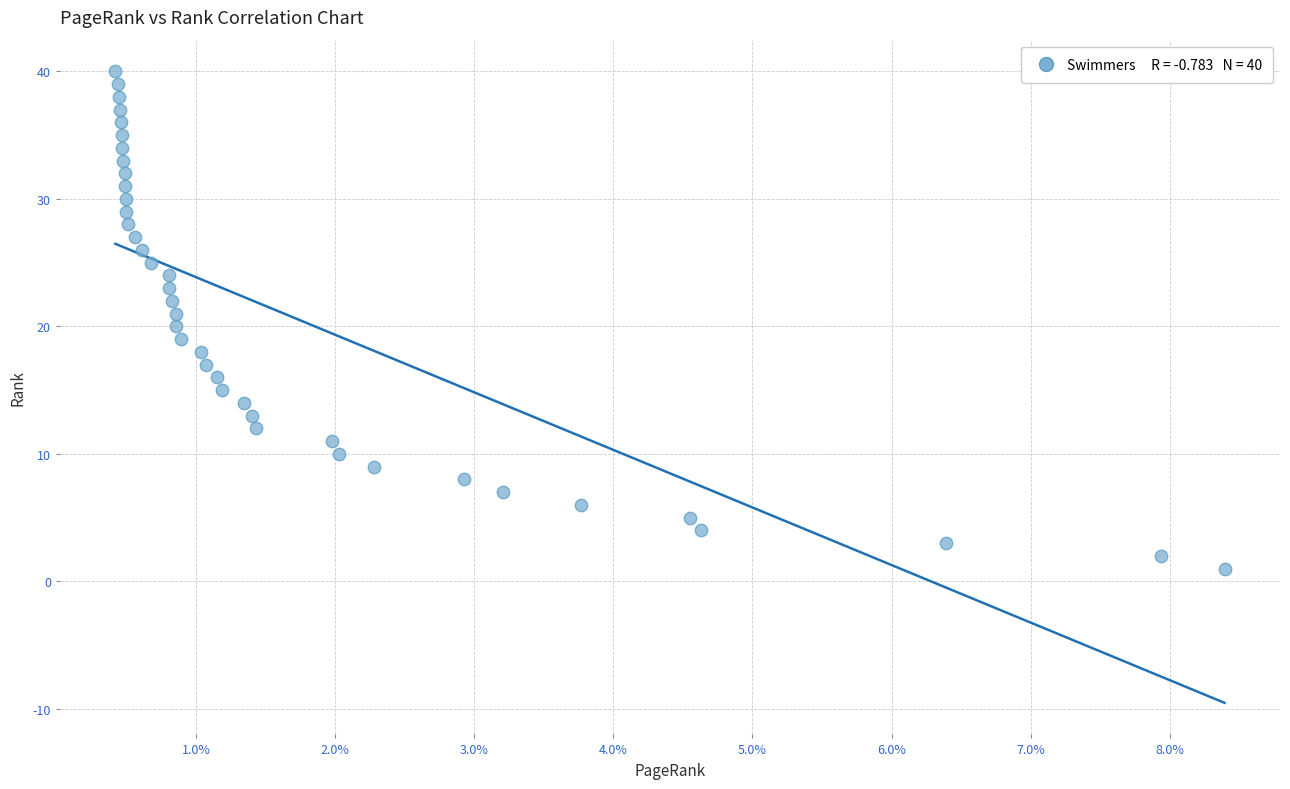

What is the range of Y values (max minus min)?

39